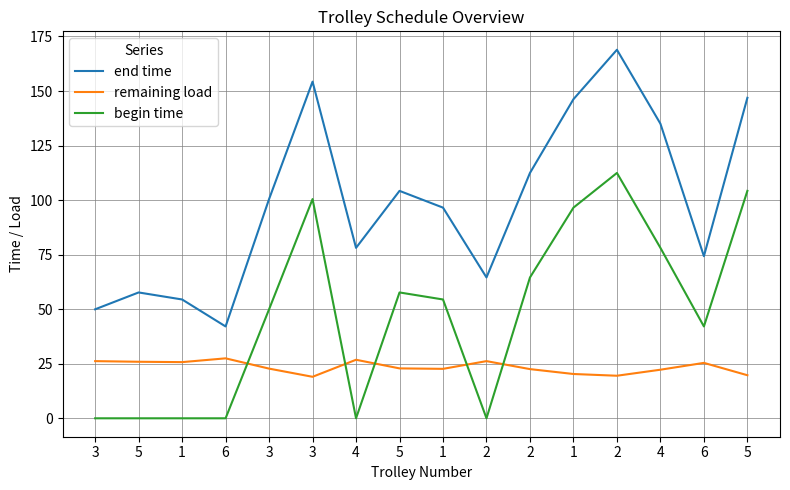

Does the chart have visible grid lines?

Yes